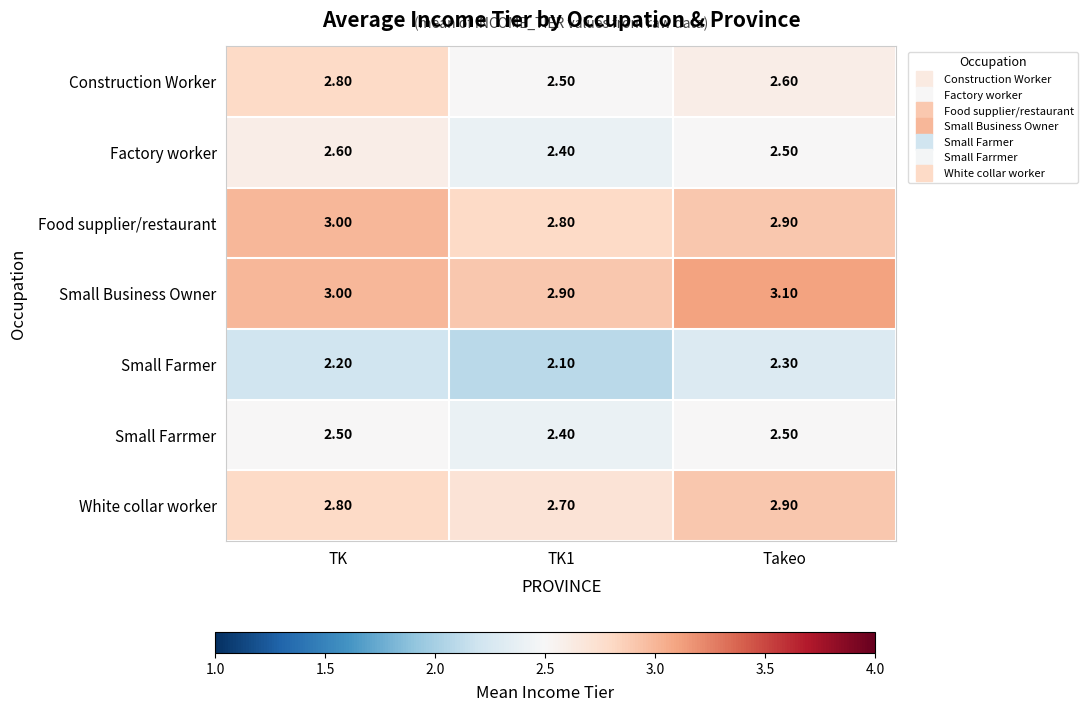

Rank the series by their maximum value, from lowest to highest.

Small Farmer, Small Farrmer, Factory worker, Construction Worker, White collar worker, Food supplier/restaurant, Small Business Owner